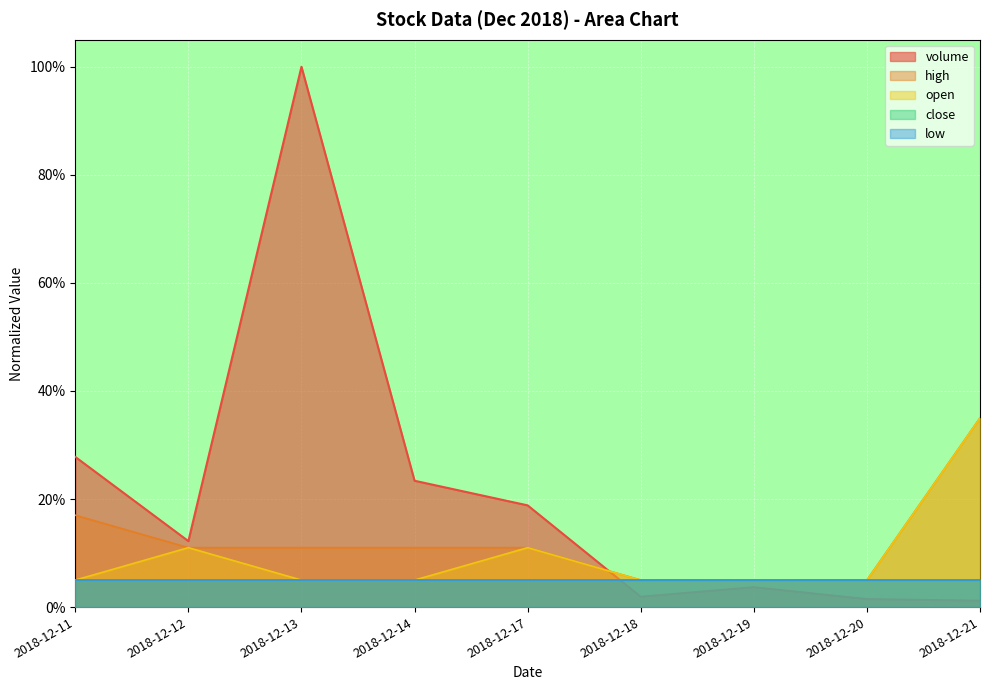

How many high values are between 0 and 1?

9